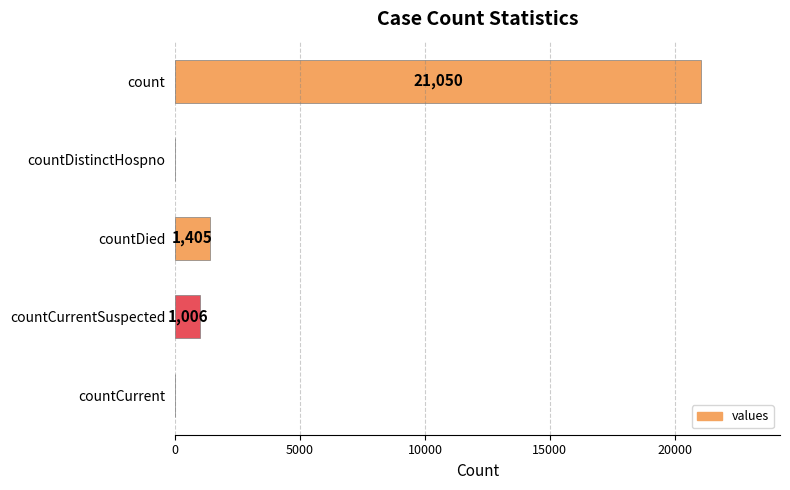

Is it true that the value at countDistinctHospno is -7483?

False